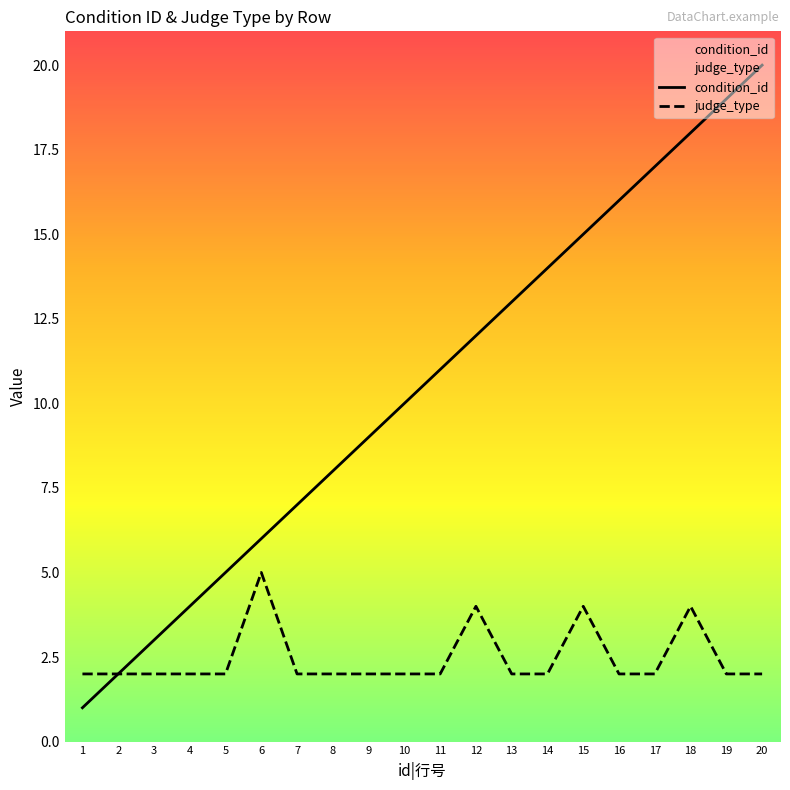

How many data points in judge_type are above 2?

4